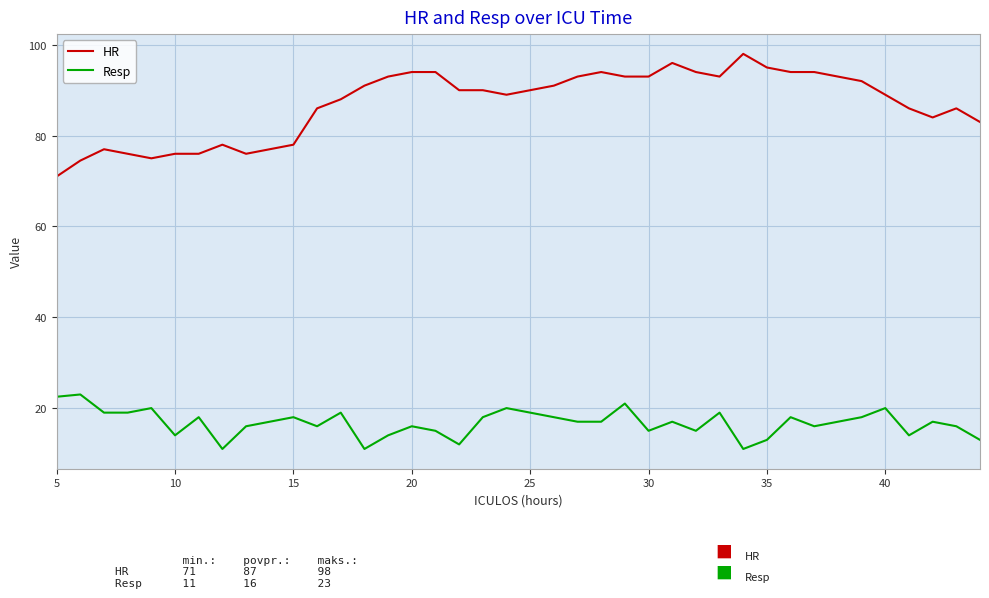

What is the highest value of the Resp series?

23.0